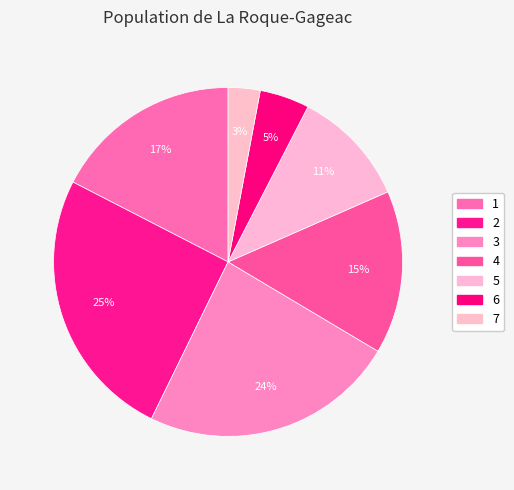

How many segments does this pie chart have?

7